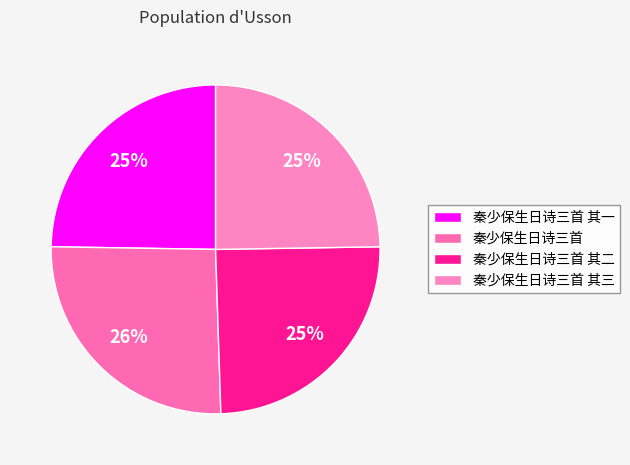

What is the ratio of the value at 秦少保生日诗三首 其一 to the value at 秦少保生日诗三首 其三?

1.0